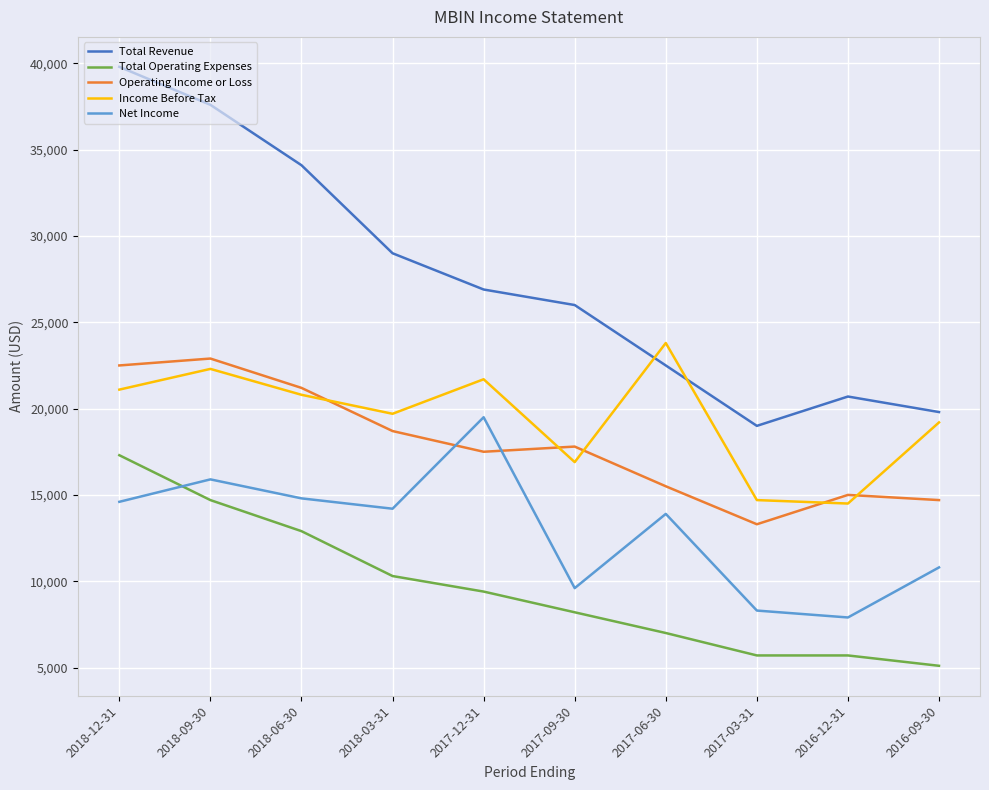

Which series changed the most between 2017-06-30 and 2016-09-30?

Income Before Tax